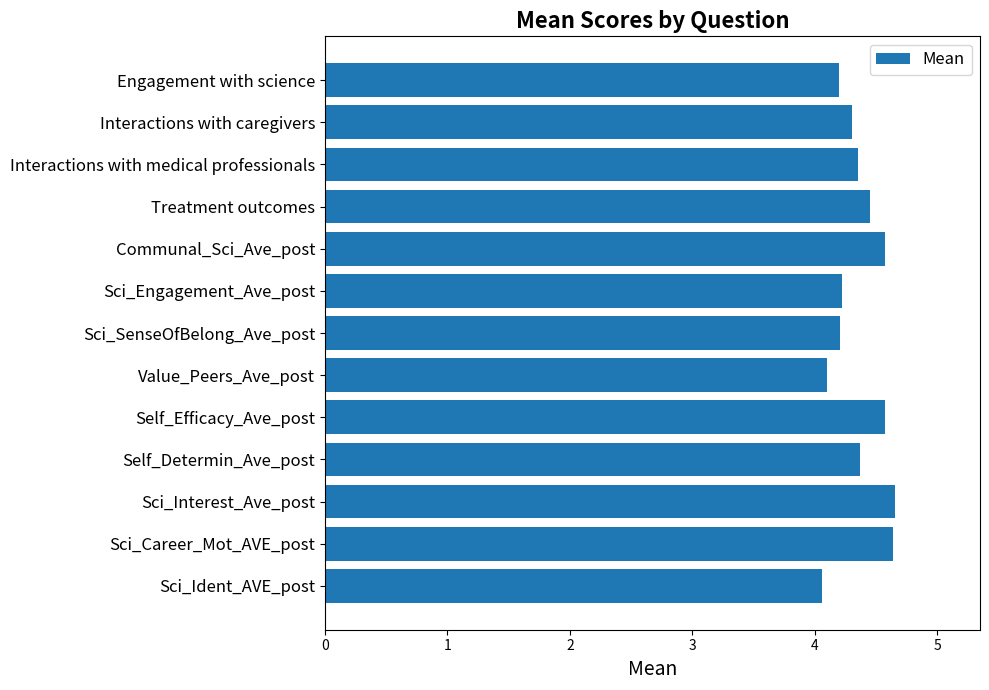

What is the difference between the maximum and minimum values?

0.6